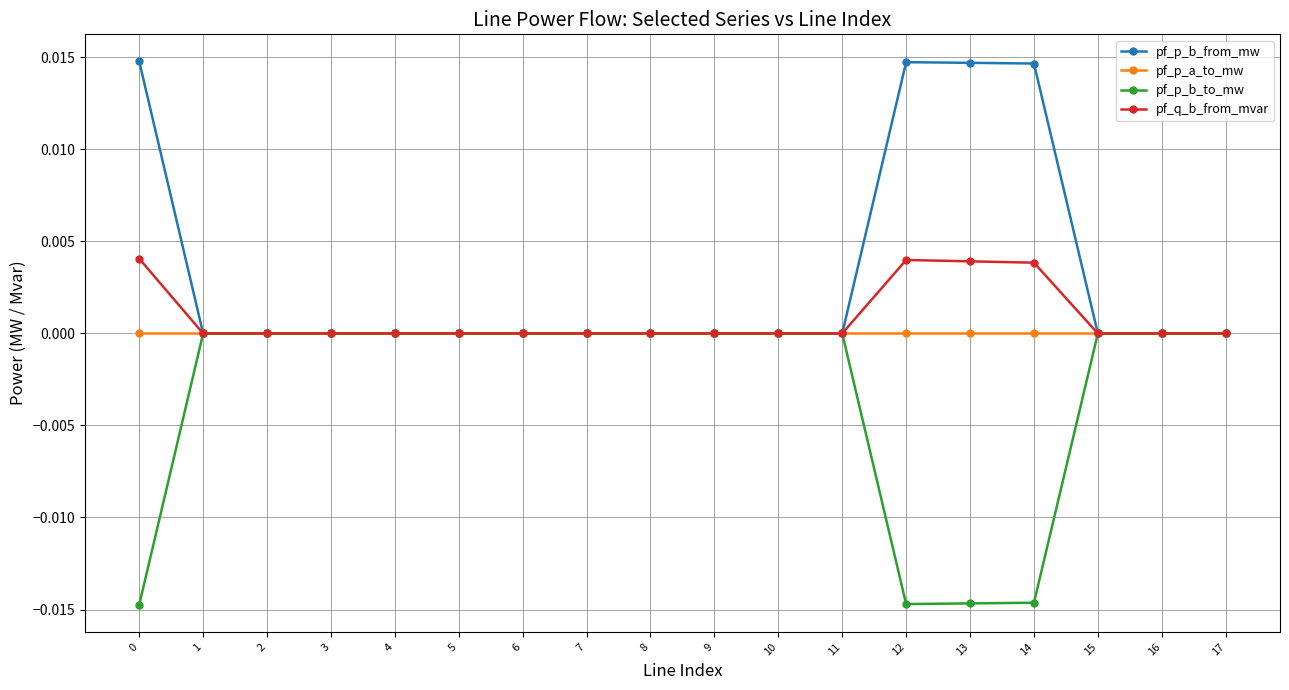

The value of pf_p_b_from_mw at 10 is -0.0. True or false?

True